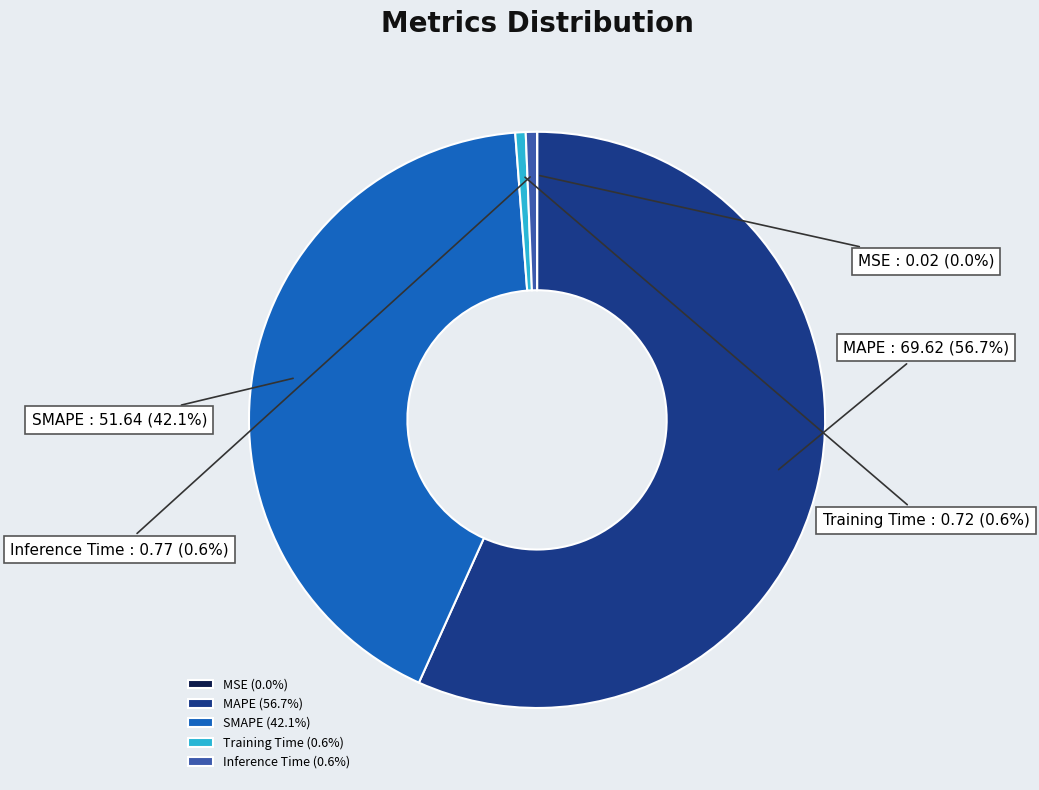

Does MAPE represent more than half of the total?

Yes